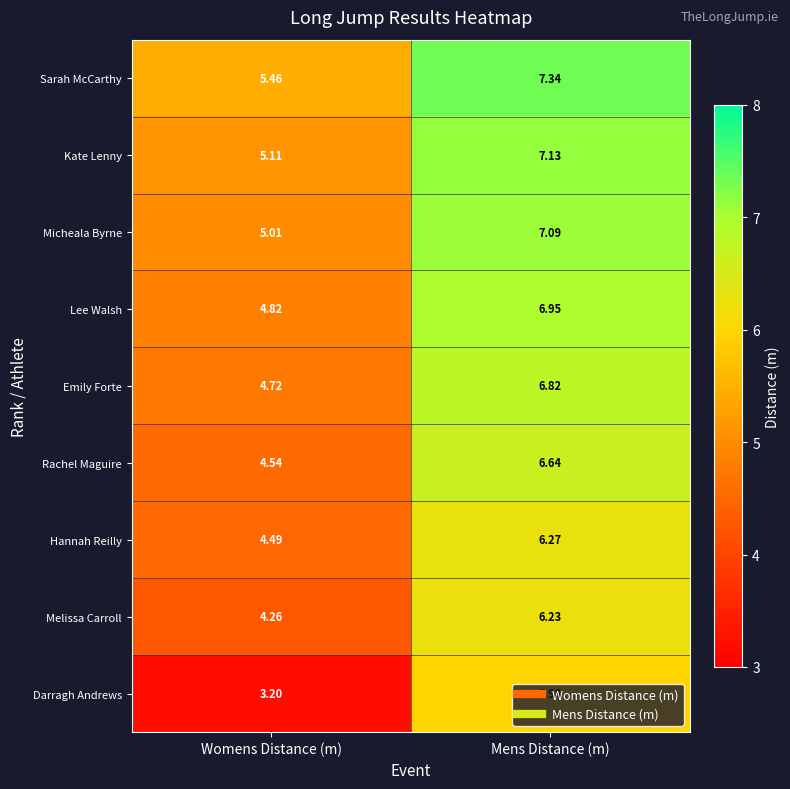

Between Womens Distance (m) and Mens Distance (m), which series saw the biggest shift?

Darragh Andrews